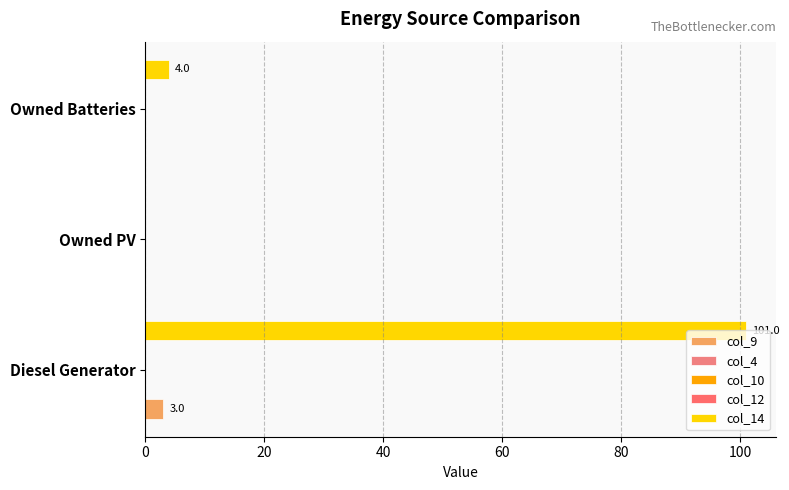

What is the sum of all col_12 values?

0.4